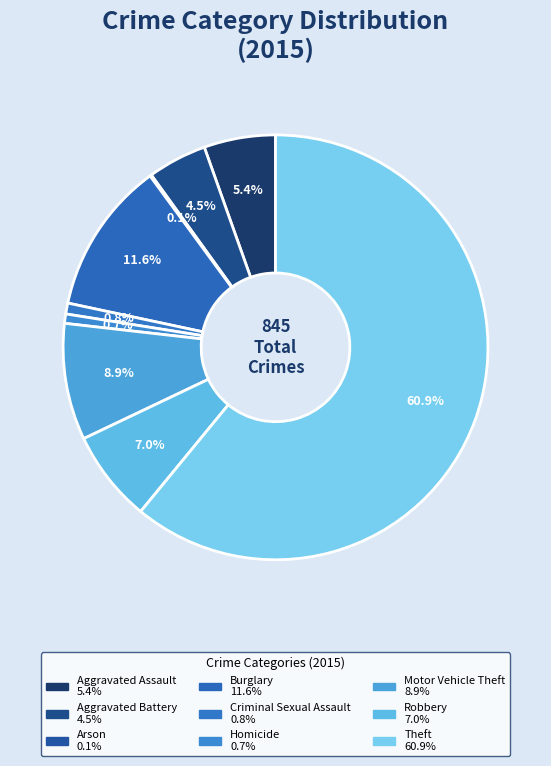

Count the number of slices in the pie.

9